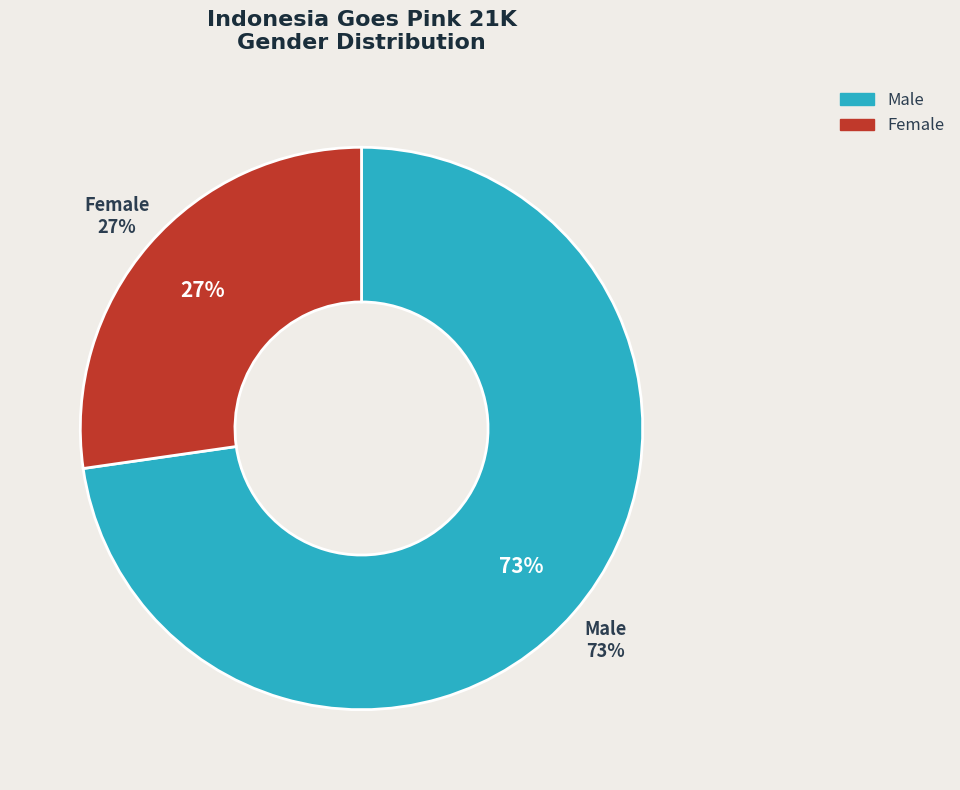

Combined, do Female and Male account for over 50%?

Yes